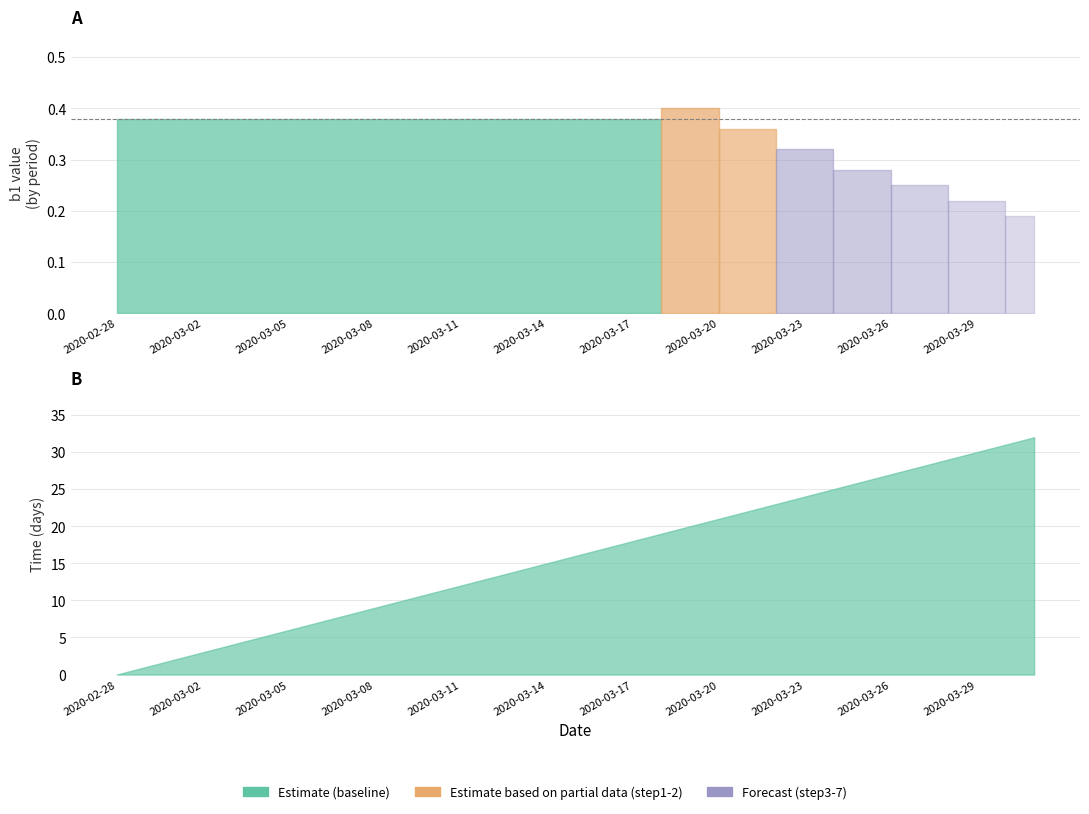

At which label does the data first exceed 16?

17